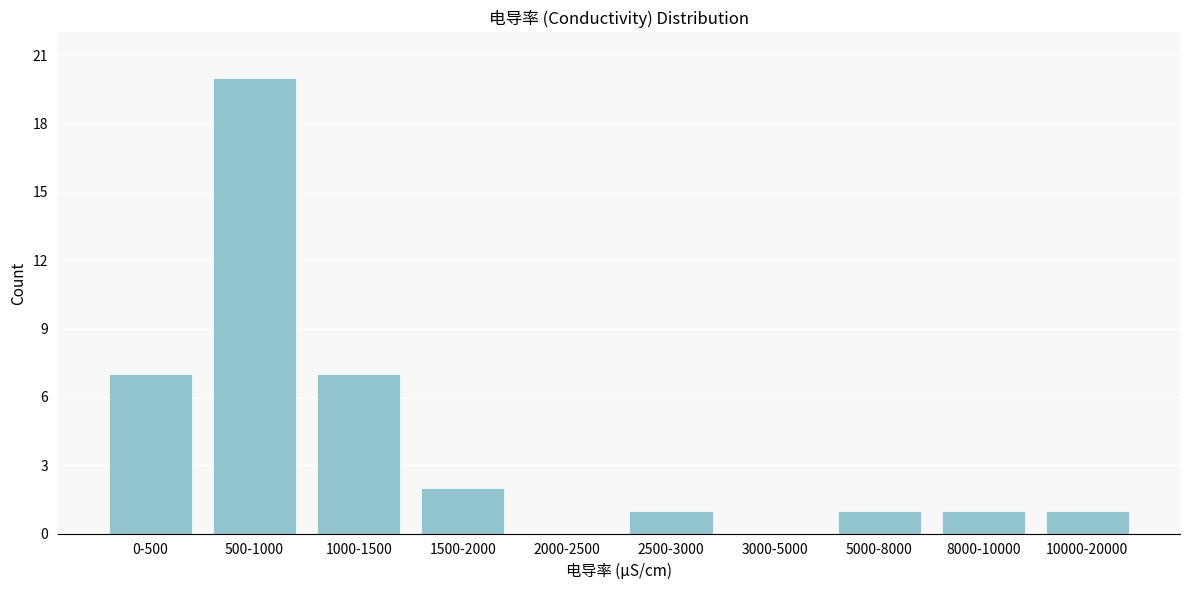

Reading left to right, list all the values displayed in this chart.

0-500=7	500-1000=20	1000-1500=7	1500-2000=2	2000-2500=0	2500-3000=1	3000-5000=0	5000-8000=1	8000-10000=1	10000-20000=1